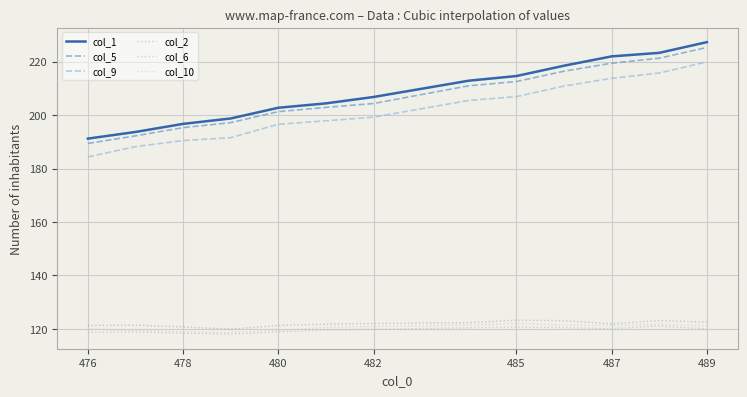

At which category is the sum across all series the highest?

489